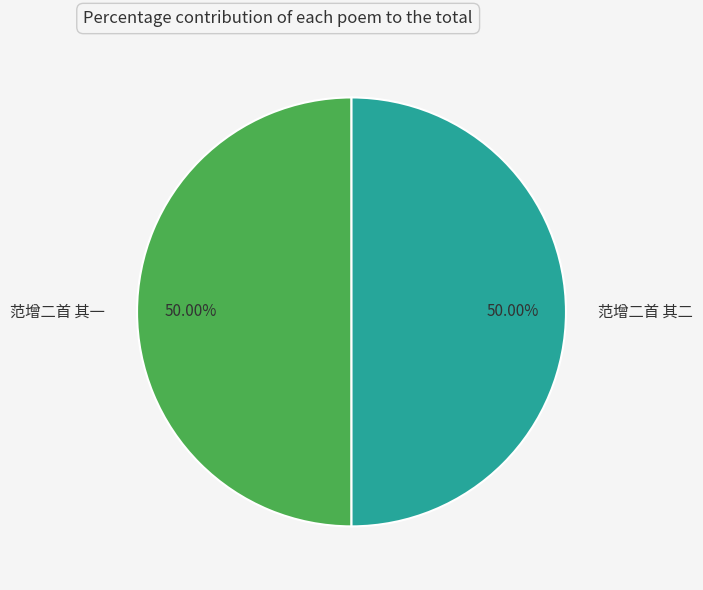

To the nearest percent, what is the combined percentage of 范增二首 其一 and 范增二首 其二?

100%